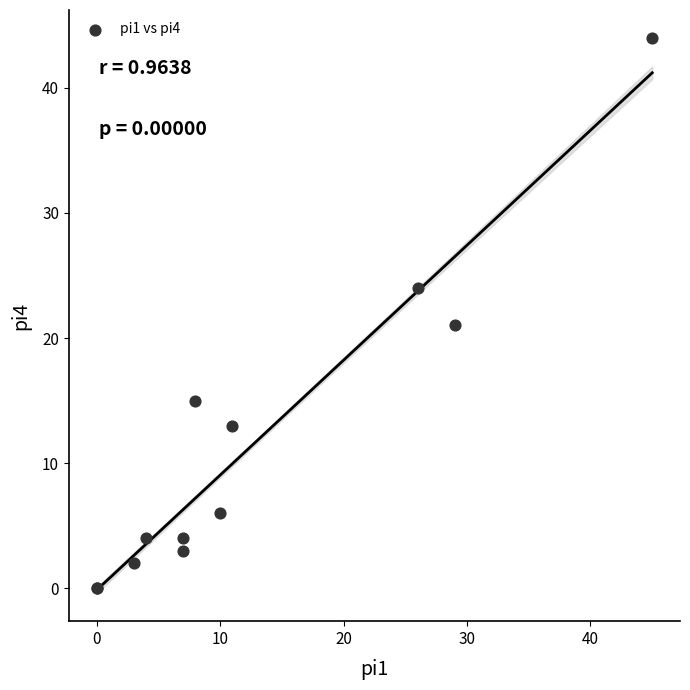

What Y value in the scatter plot is closest to 22?

21